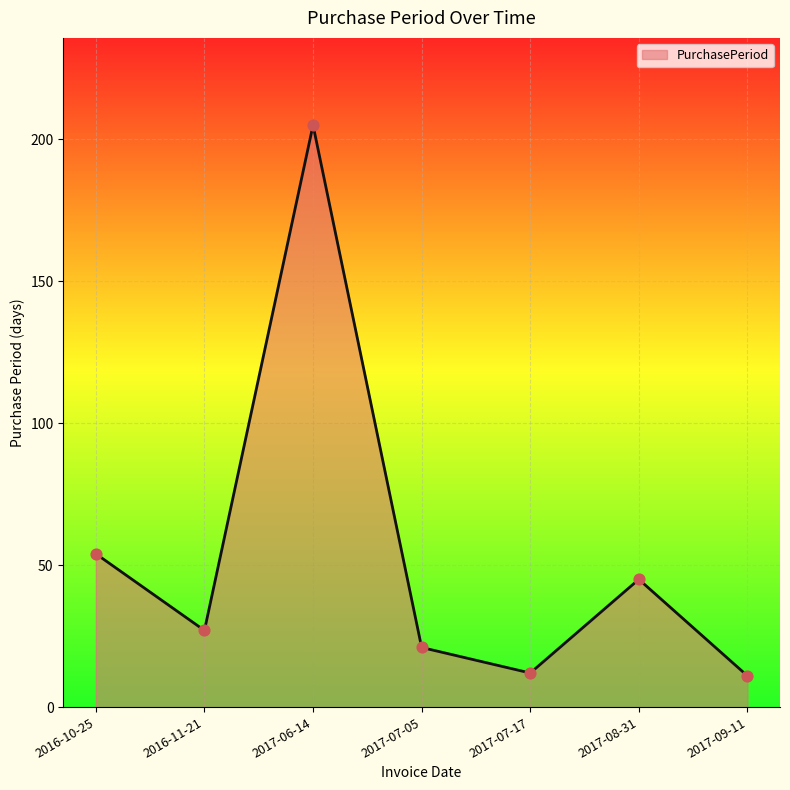

What is the ratio of the value at 2016-11-21 to the value at 2016-10-25?

0.5